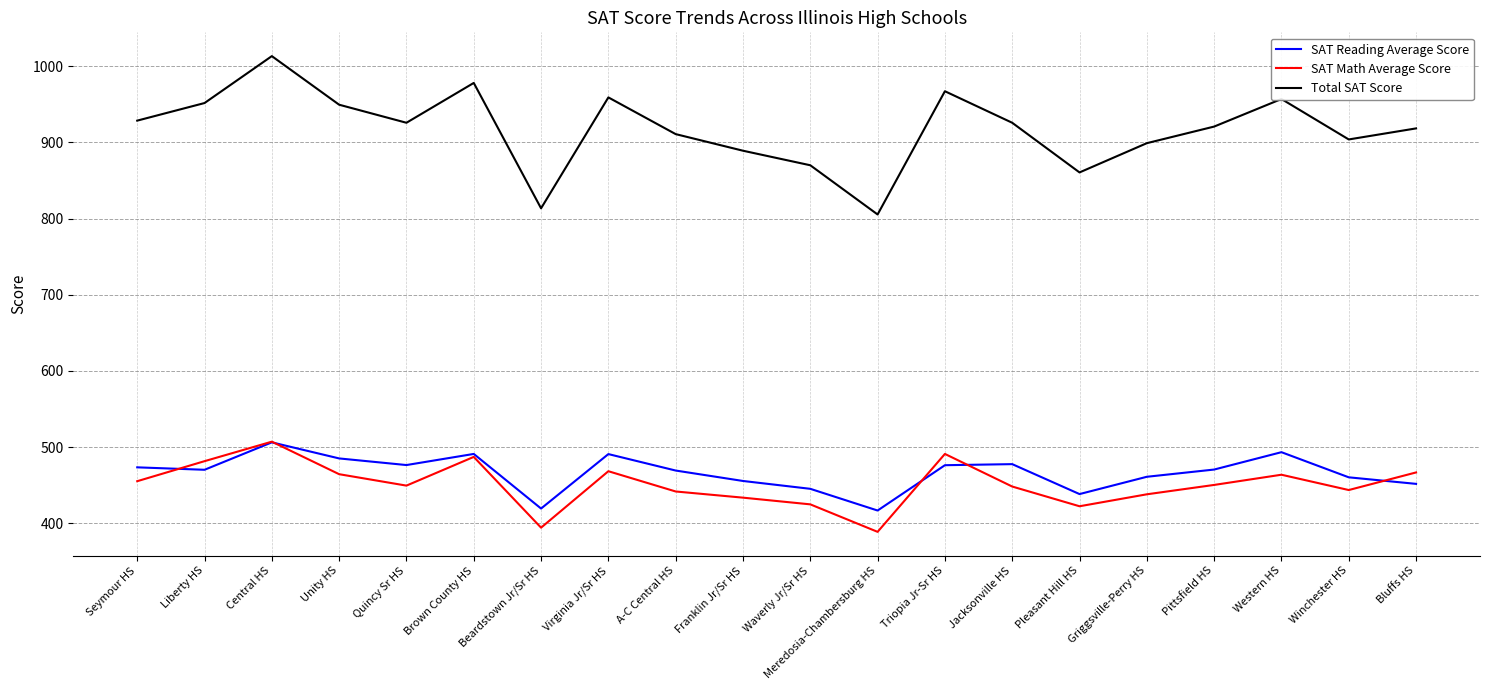

Which category has the lowest value across all series?

Meredosia-Chambersburg HS